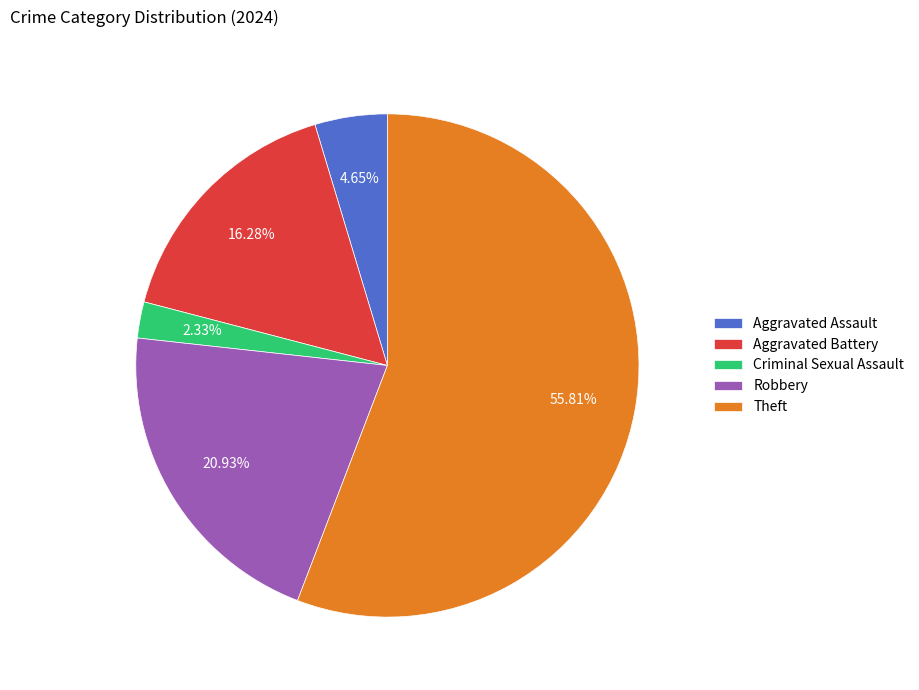

To the nearest percent, what percentage of the pie is Aggravated Assault?

5%